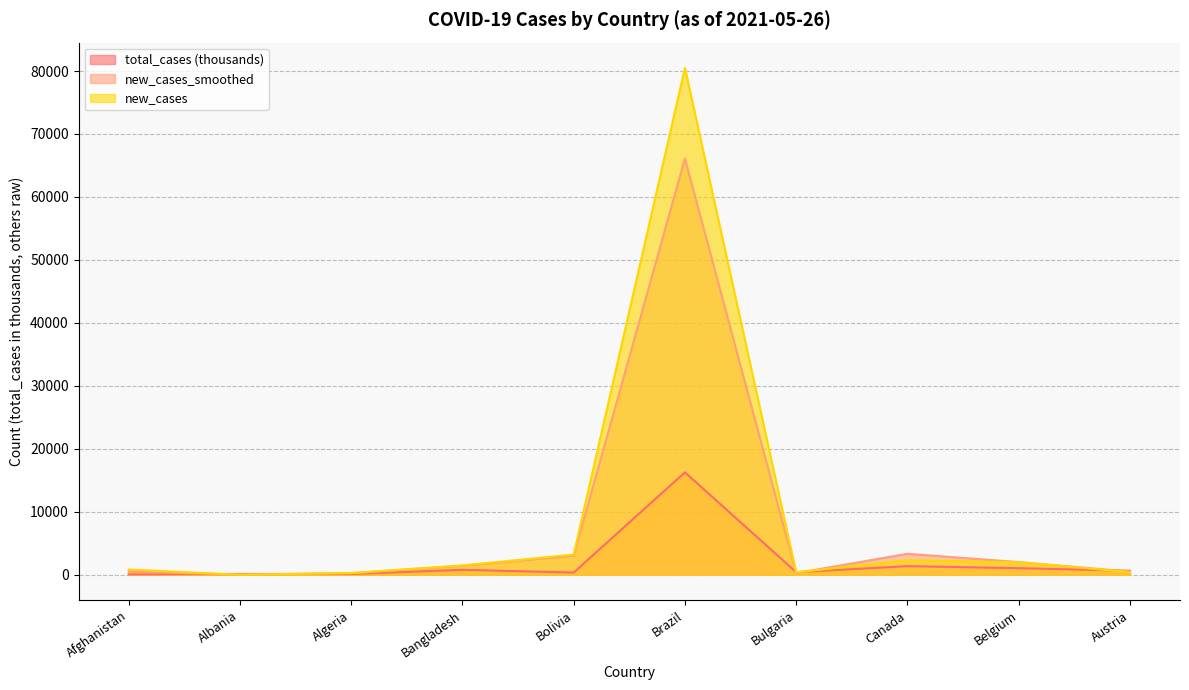

Where does the new_cases series first go above 1497?

Bolivia